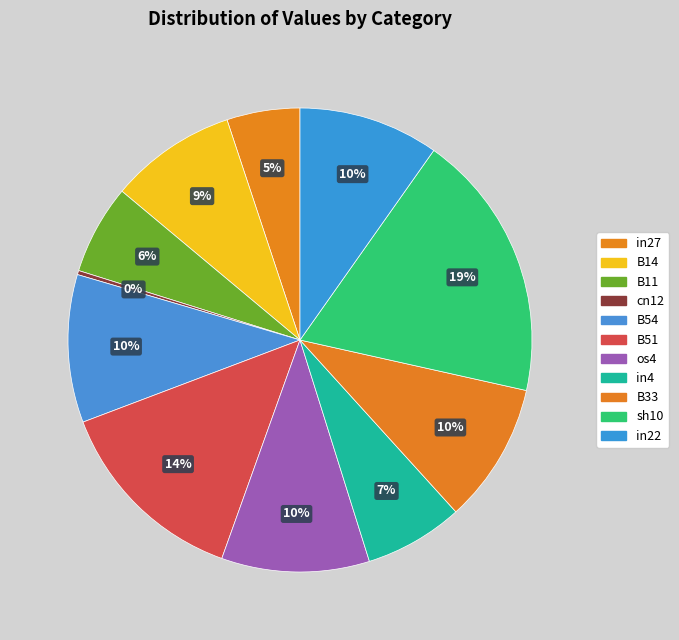

The B14 slice represents 9% of the pie. True or false?

True